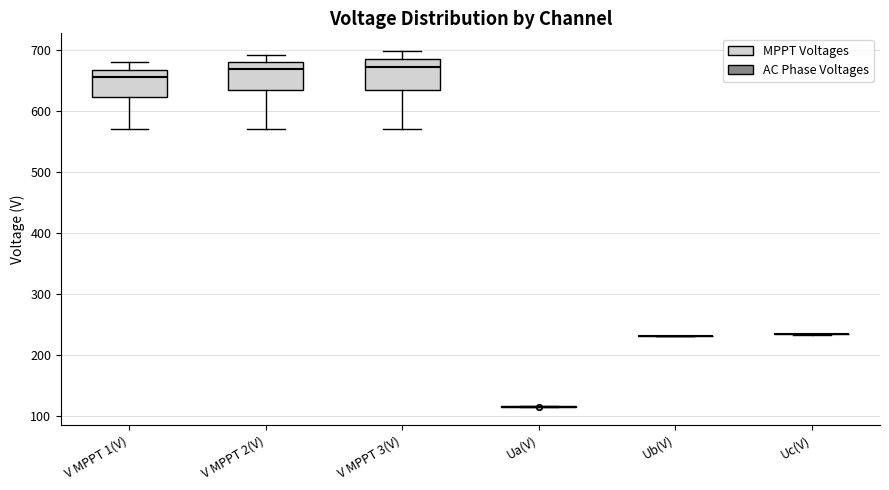

Reading left to right, read every box against the y-axis: the position of its median line, the range the box covers, and the ends of its whiskers. The values are not printed on the chart, so give them approximately, as read against the axis.

V MPPT 1(V): median 660, box 620 to 670, whiskers 570 to 680
V MPPT 2(V): median 670, box 640 to 680, whiskers 570 to 690
V MPPT 3(V): median 670, box 640 to 690, whiskers 570 to 700
Ua(V): box collapsed to a line at 110, whiskers 110 to 120
Ub(V): box collapsed to a line at 230, whiskers 230 to 230
Uc(V): box collapsed to a line at 230, whiskers 230 to 230